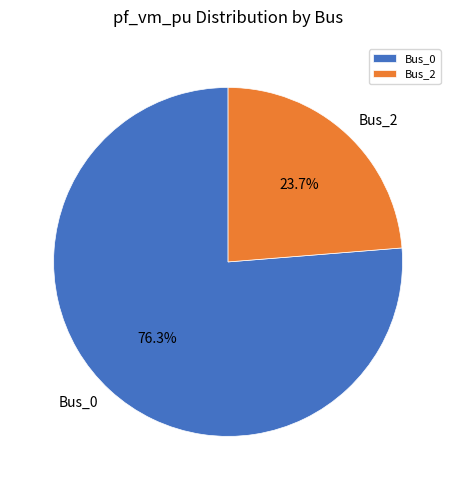

What is the total percentage of Bus_0 and Bus_2?

100.0%